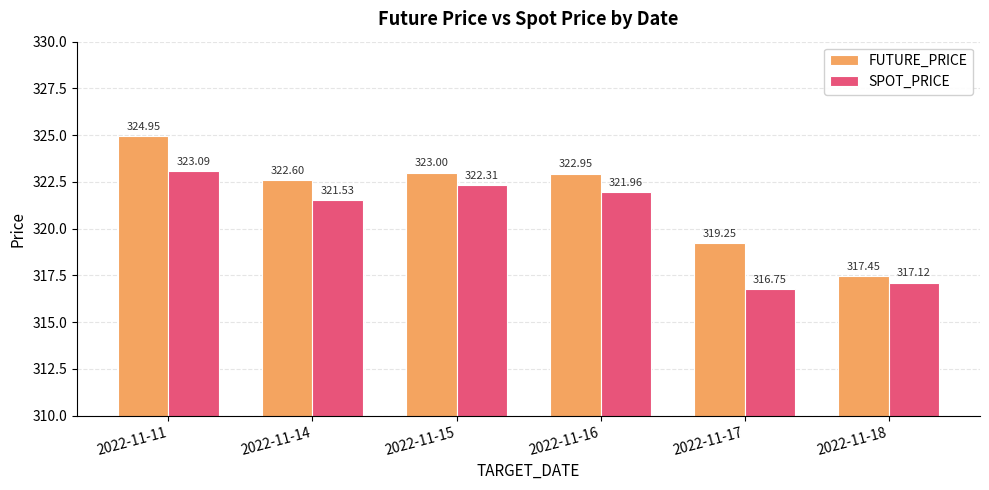

What is the average value of the SPOT_PRICE series?

320.5